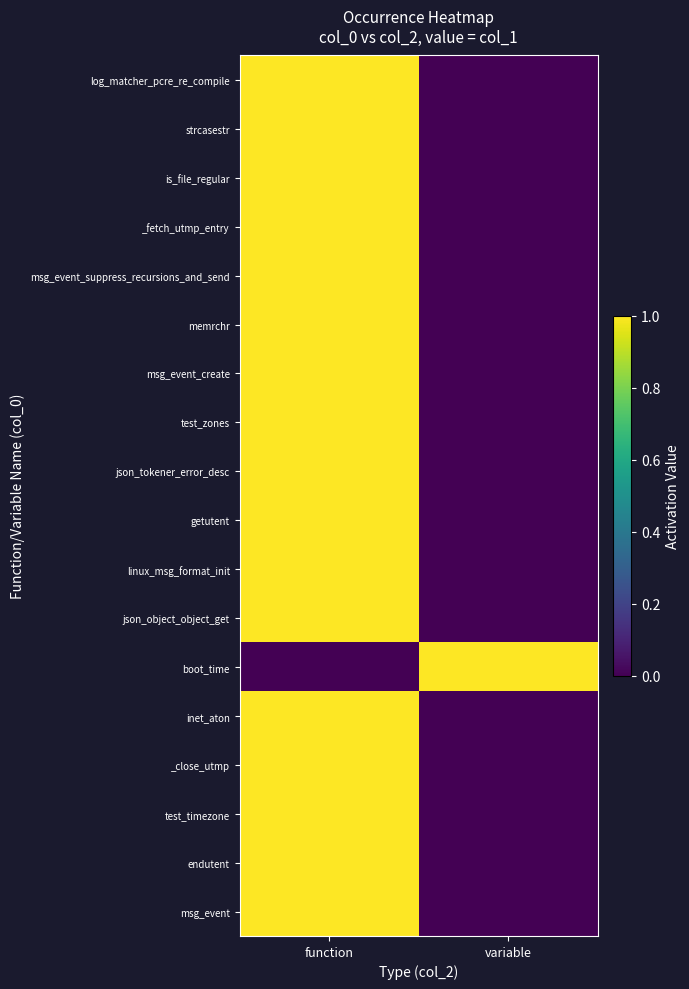

Reading left to right, extract all data points from this chart.

log_matcher_pcre_re_compile: function=1	variable=0
strcasestr: function=1	variable=0
is_file_regular: function=1	variable=0
_fetch_utmp_entry: function=1	variable=0
msg_event_suppress_recursions_and_send: function=1	variable=0
memrchr: function=1	variable=0
msg_event_create: function=1	variable=0
test_zones: function=1	variable=0
json_tokener_error_desc: function=1	variable=0
getutent: function=1	variable=0
linux_msg_format_init: function=1	variable=0
json_object_object_get: function=1	variable=0
boot_time: function=0	variable=1
inet_aton: function=1	variable=0
_close_utmp: function=1	variable=0
test_timezone: function=1	variable=0
endutent: function=1	variable=0
msg_event: function=1	variable=0